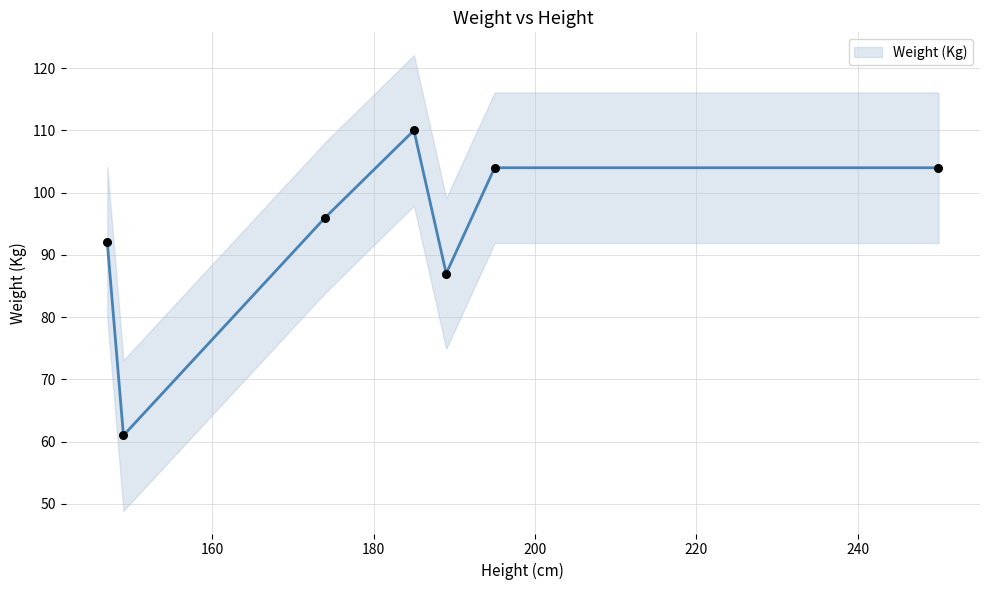

What is the change in value from 174 to 149?

-35